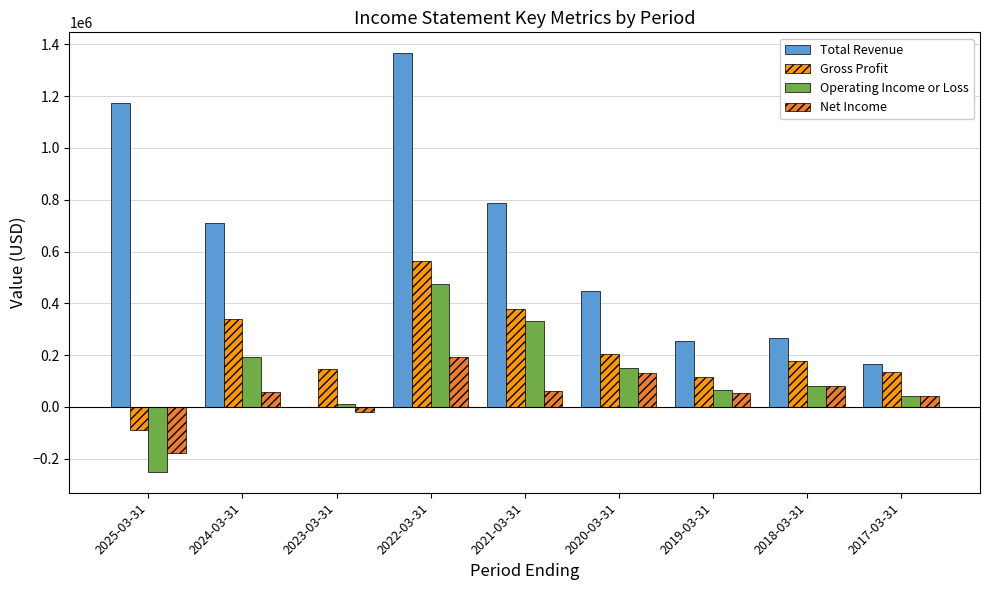

Which series has the largest range (max minus min)?

Total Revenue